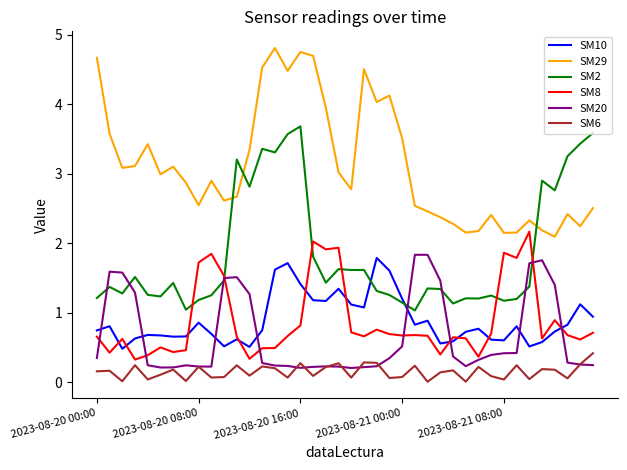

What is the minimum value for SM2?

1.0